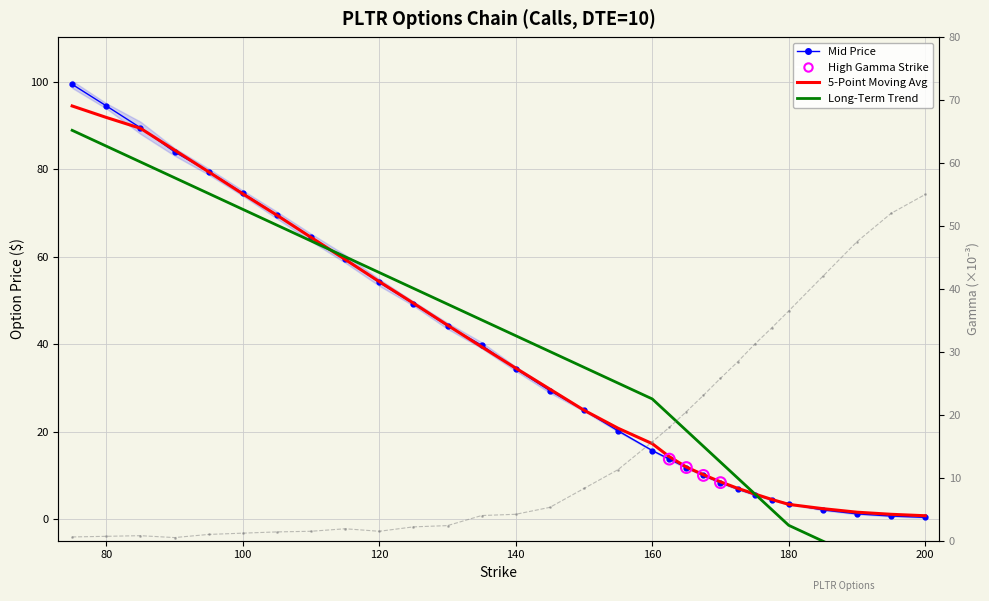

At how many categories does at least one series exceed 77?

5